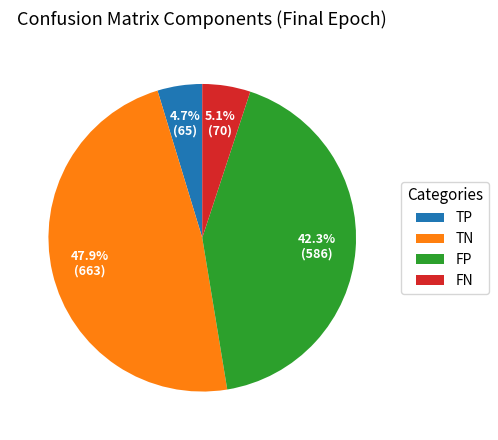

Is there any slice that represents more than half of the pie?

No